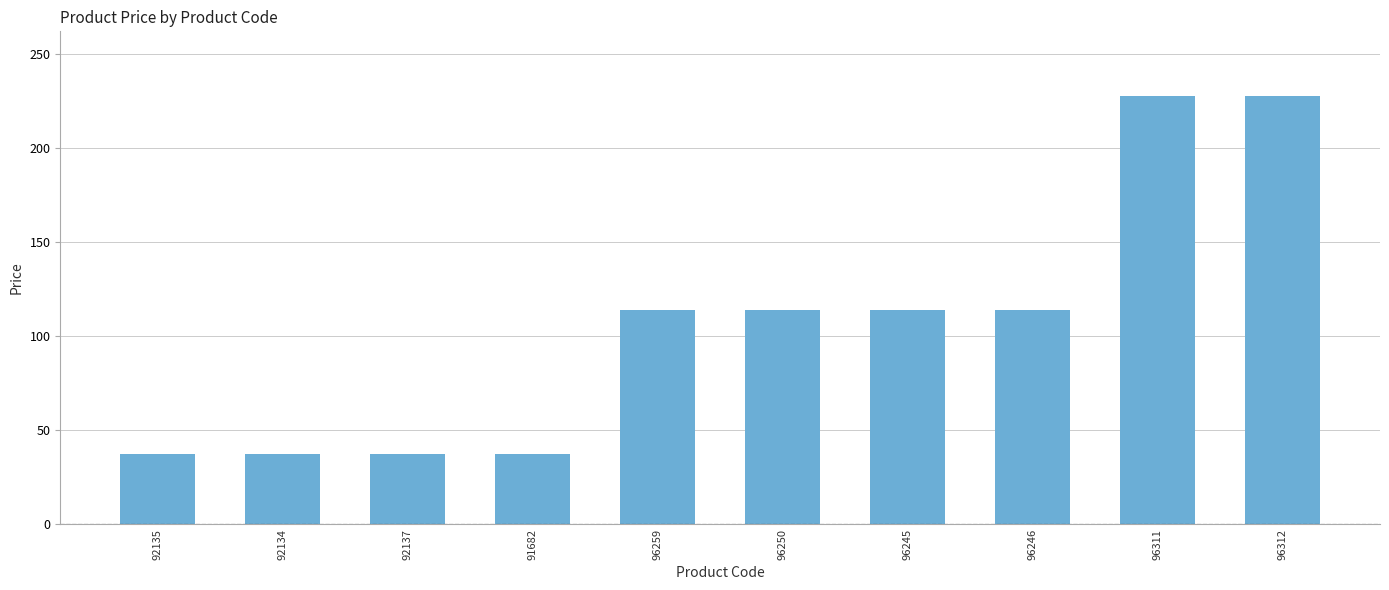

What is the maximum value shown in the chart?

228.0